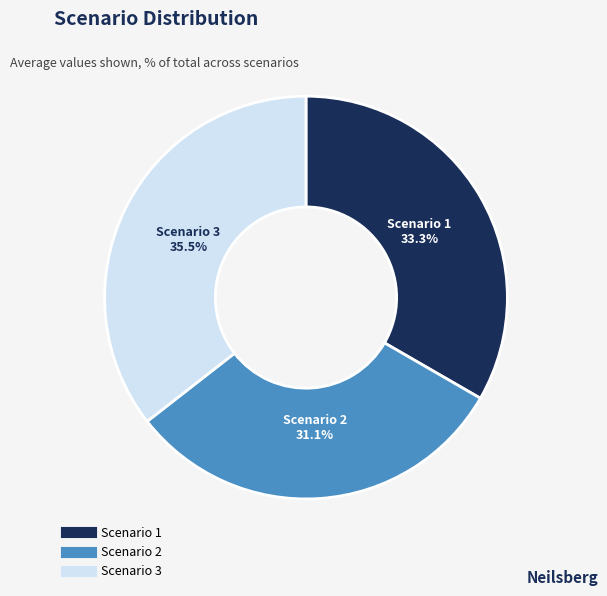

Does Scenario 3 represent more than half of the total?

No